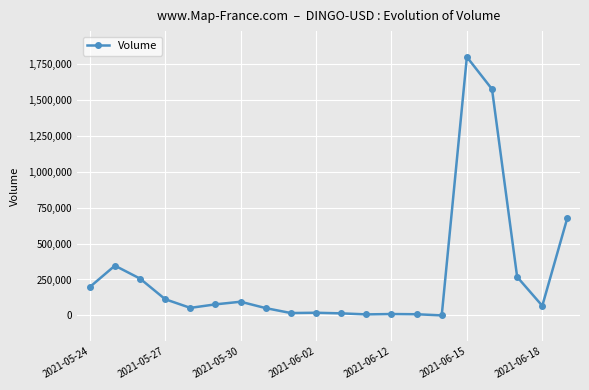

What is the difference between the maximum and minimum values?

1799532